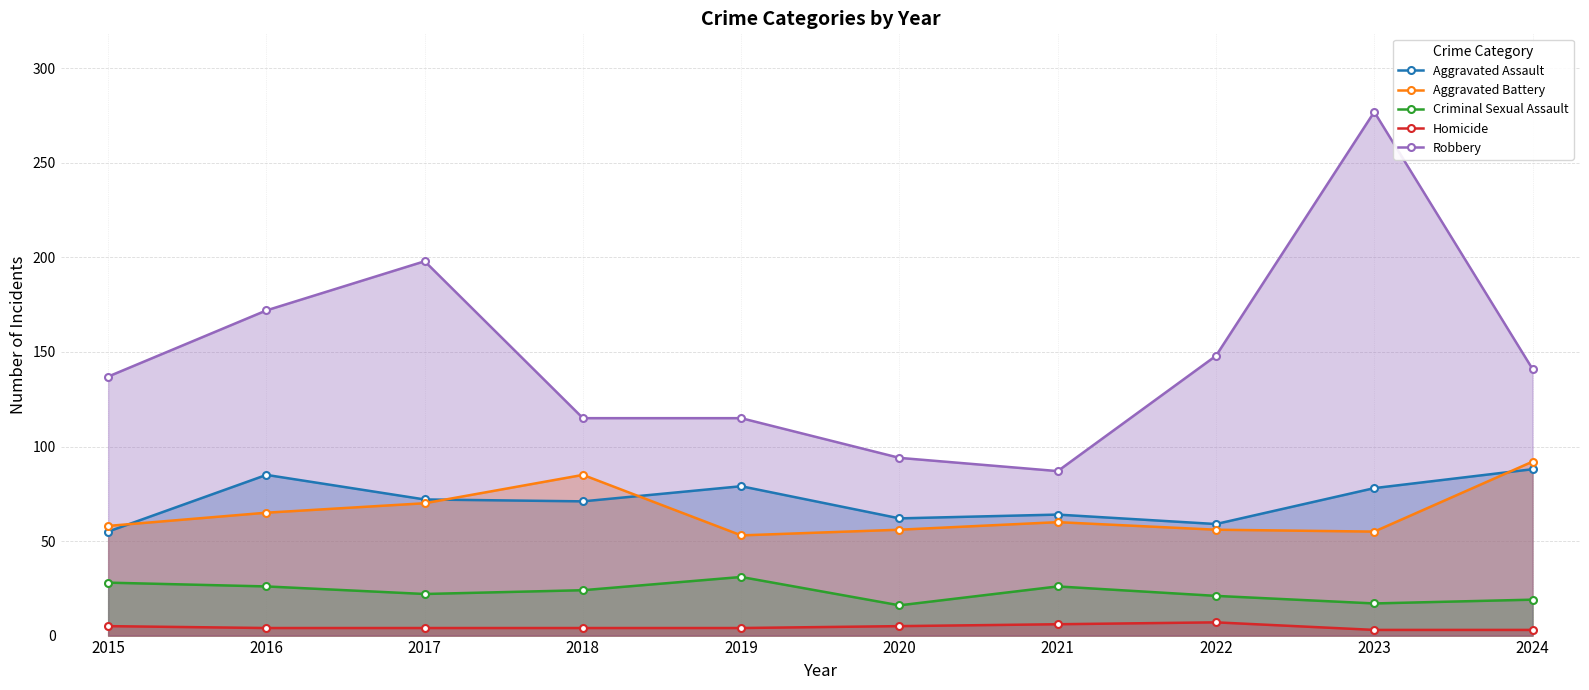

Reading right to left, transcribe all the data shown in this chart.

Aggravated Assault: 88	78	59	64	62	79	71	72	85	55
Aggravated Battery: 92	55	56	60	56	53	85	70	65	58
Criminal Sexual Assault: 19	17	21	26	16	31	24	22	26	28
Homicide: 3	3	7	6	5	4	4	4	4	5
Robbery: 141	277	148	87	94	115	115	198	172	137